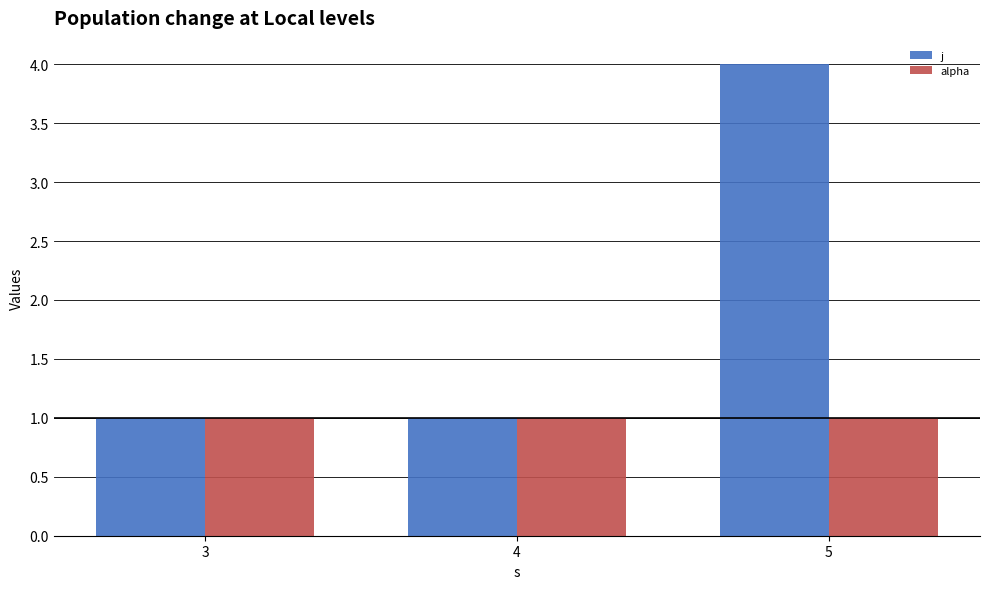

Reading left to right, list all the values displayed in this chart.

j: 3=1	4=1	5=4
alpha: 3=1	4=1	5=1